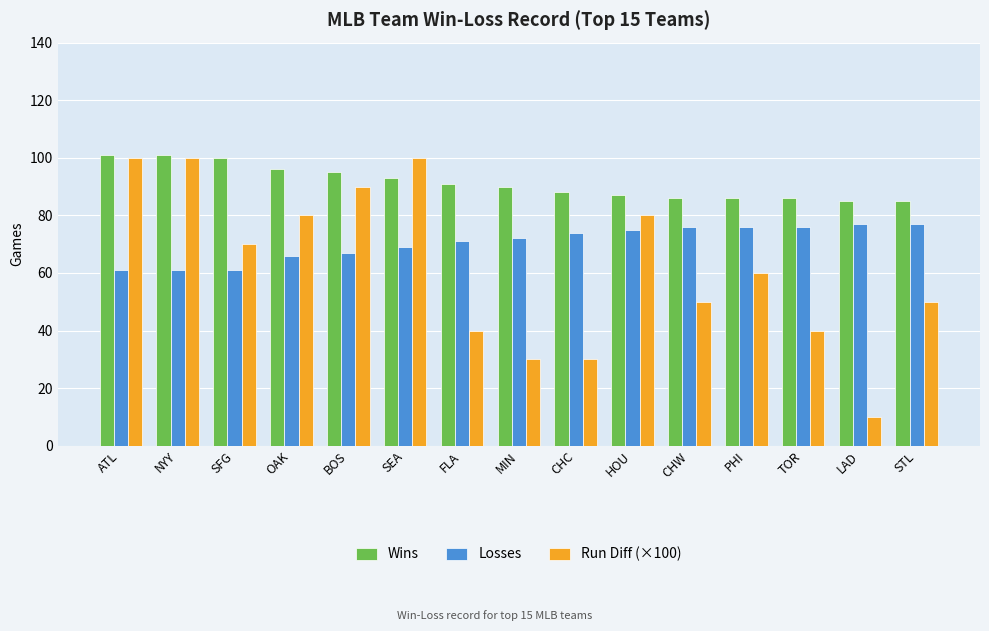

How many data points in Wins are less than 90?

7